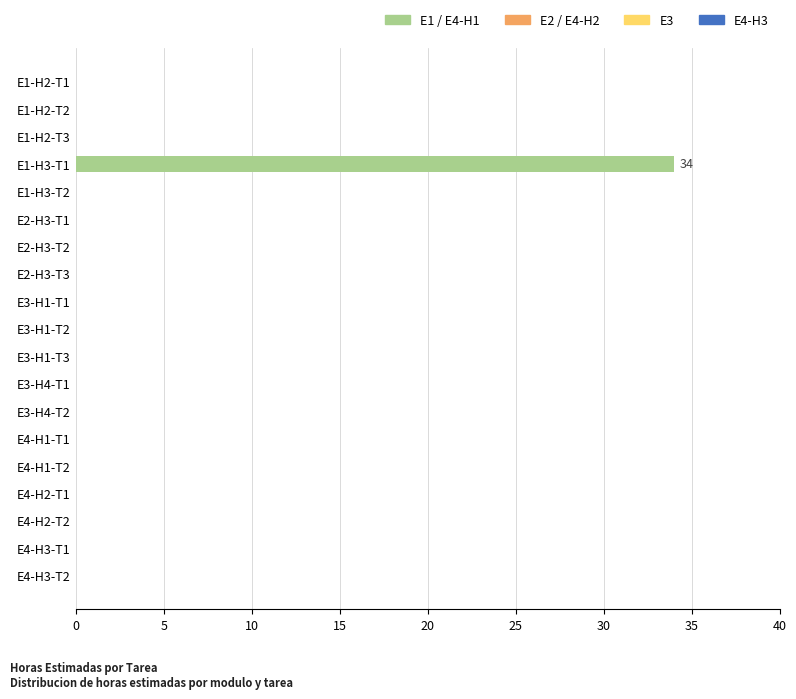

What is the change in value from E1-H3-T1 to E3-H4-T1?

-34